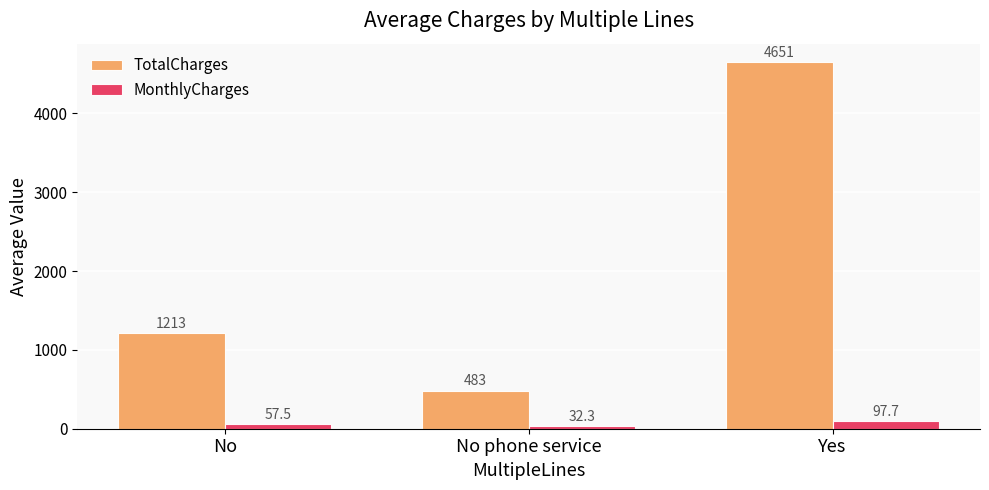

How many data points does each series have?

3